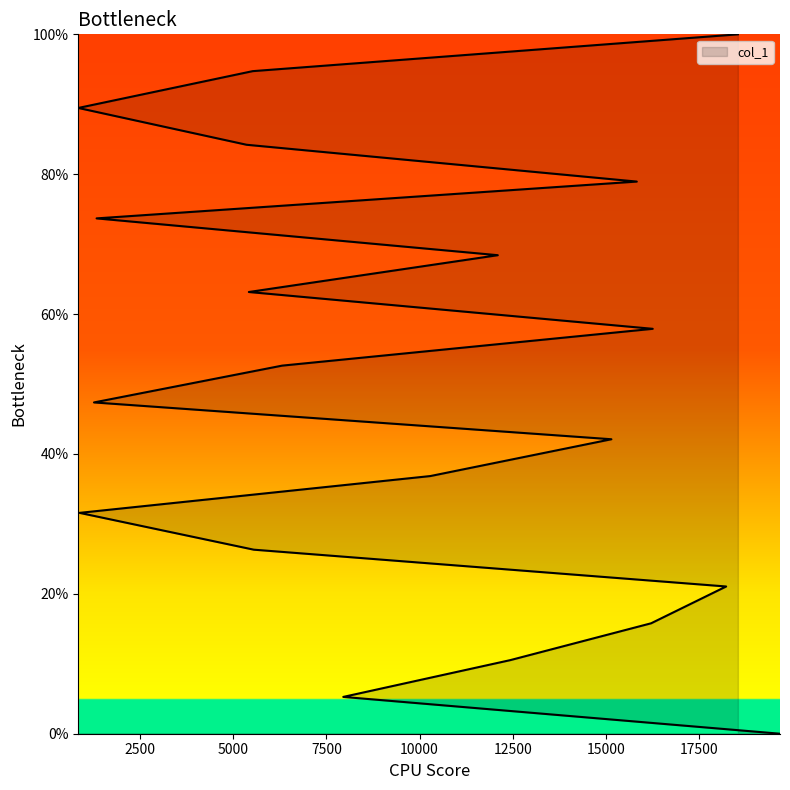

What is the difference between the maximum and second lowest values?

94.7